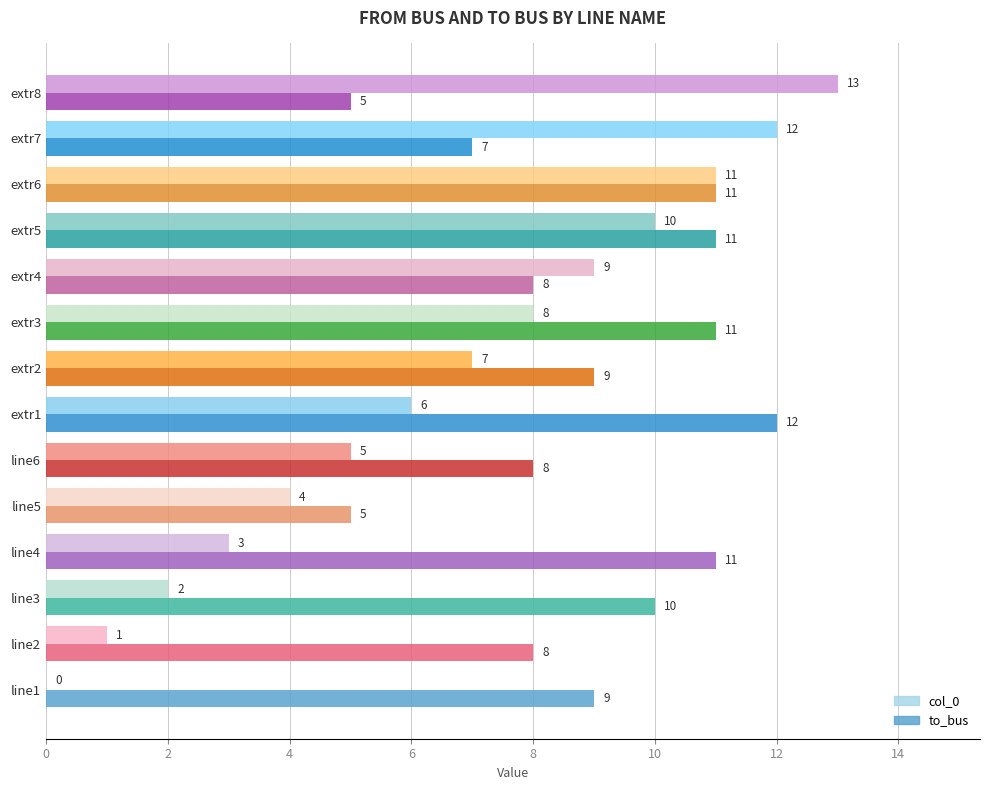

The col_0 series shows 6 at extr1. True or false?

True